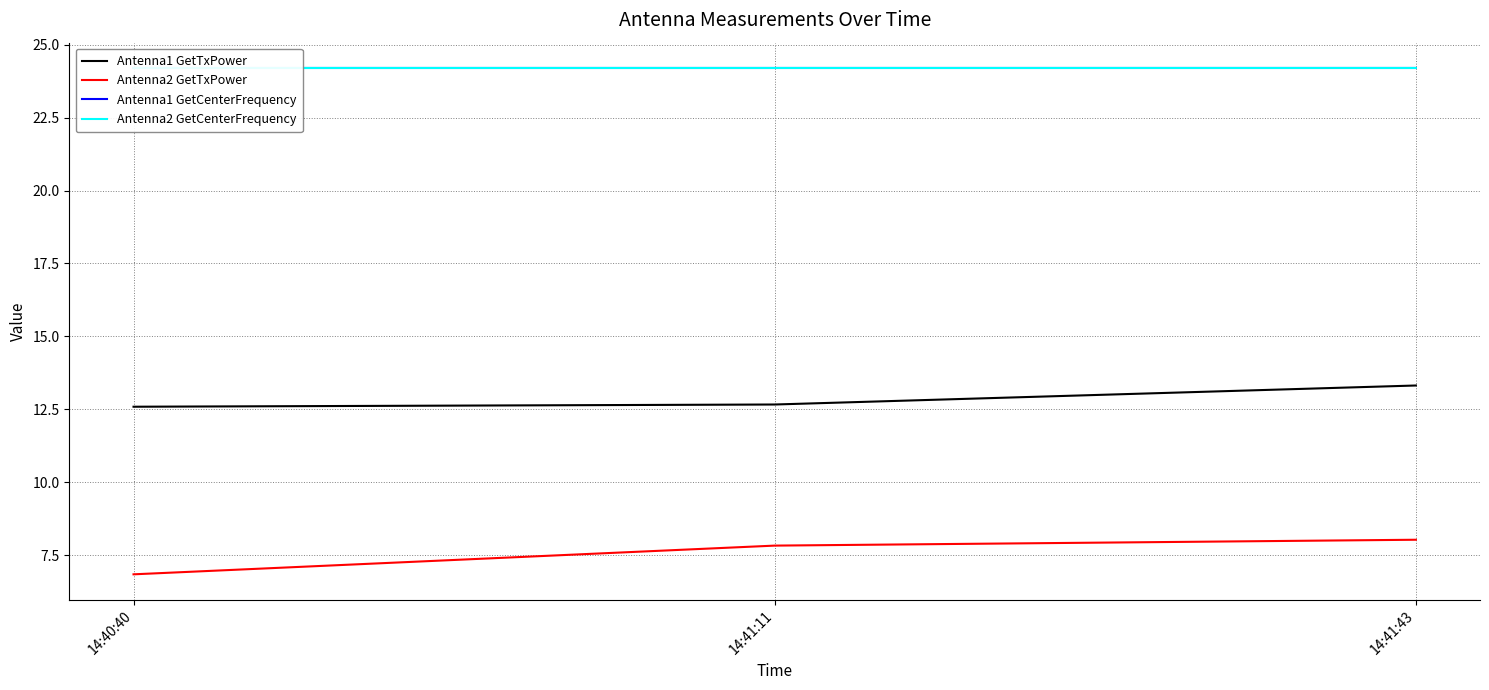

What is the spread (max minus min) of values at 14:41:11?

16.4